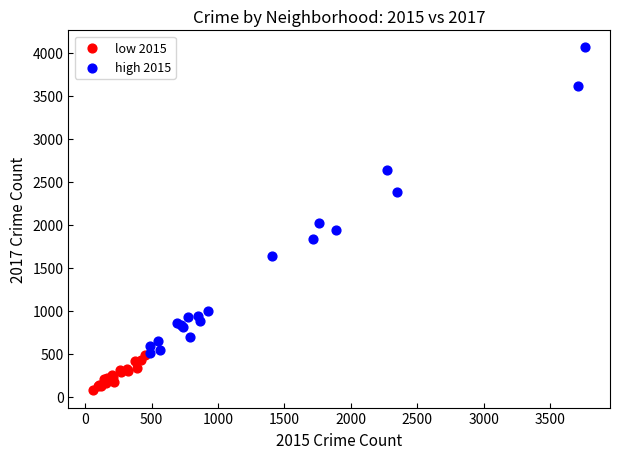

What are all the series names shown in the legend?

low 2015, high 2015